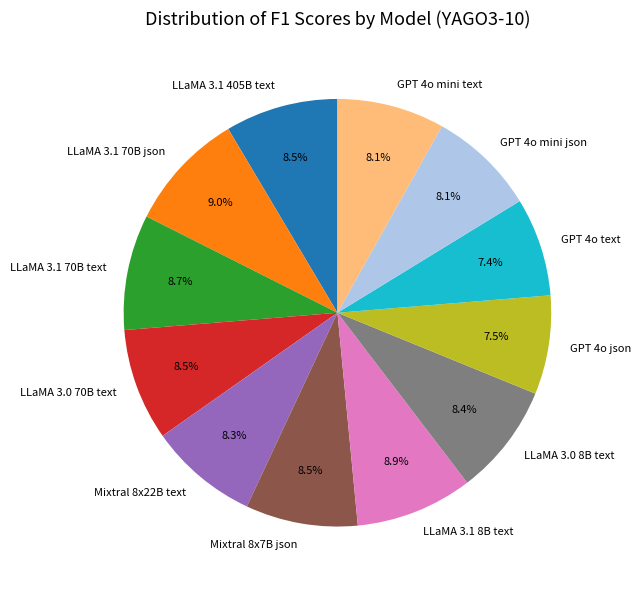

To the nearest percent, what is the difference between the largest and smallest slice percentages?

2%